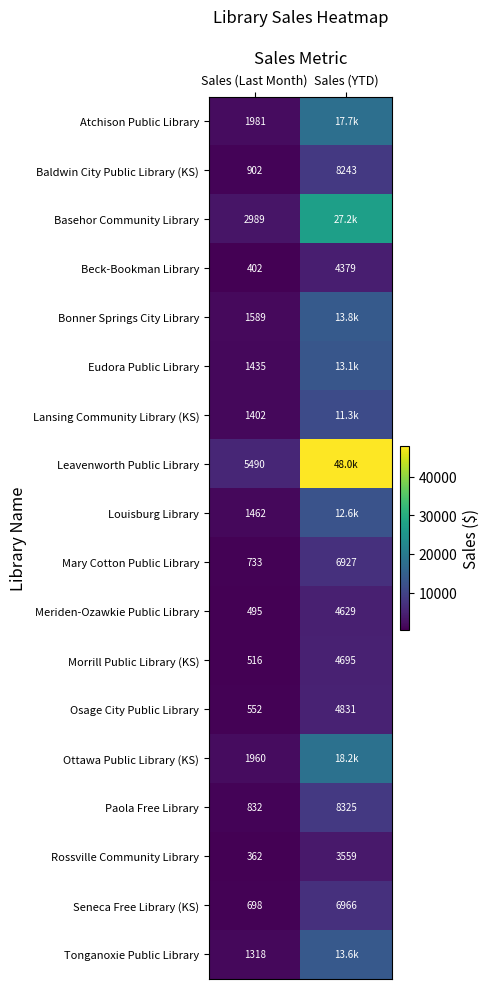

Which has a higher value, Sales (YTD) or Sales (Last Month)?

Sales (YTD)